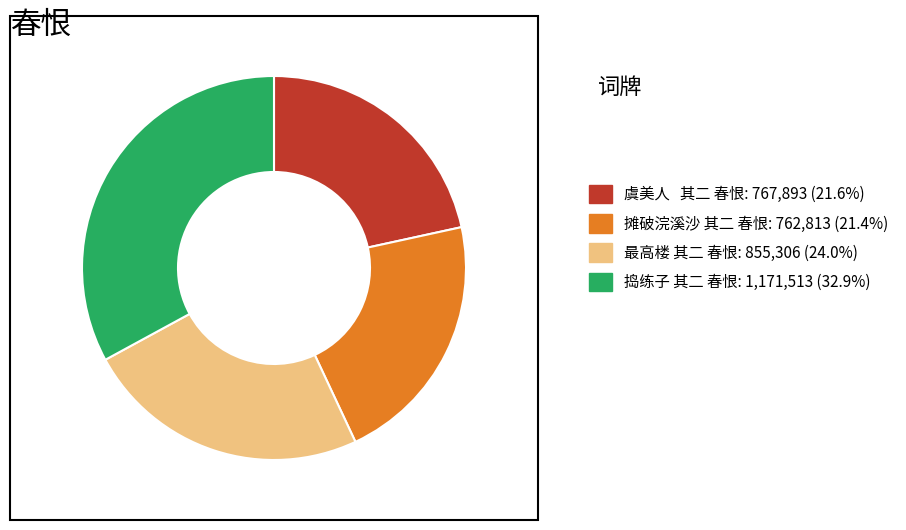

What is the ratio of the value at 捣练子 其二 春恨: 1,171,513 (32.9%) to the value at 摊破浣溪沙 其二 春恨: 762,813 (21.4%)?

1.5